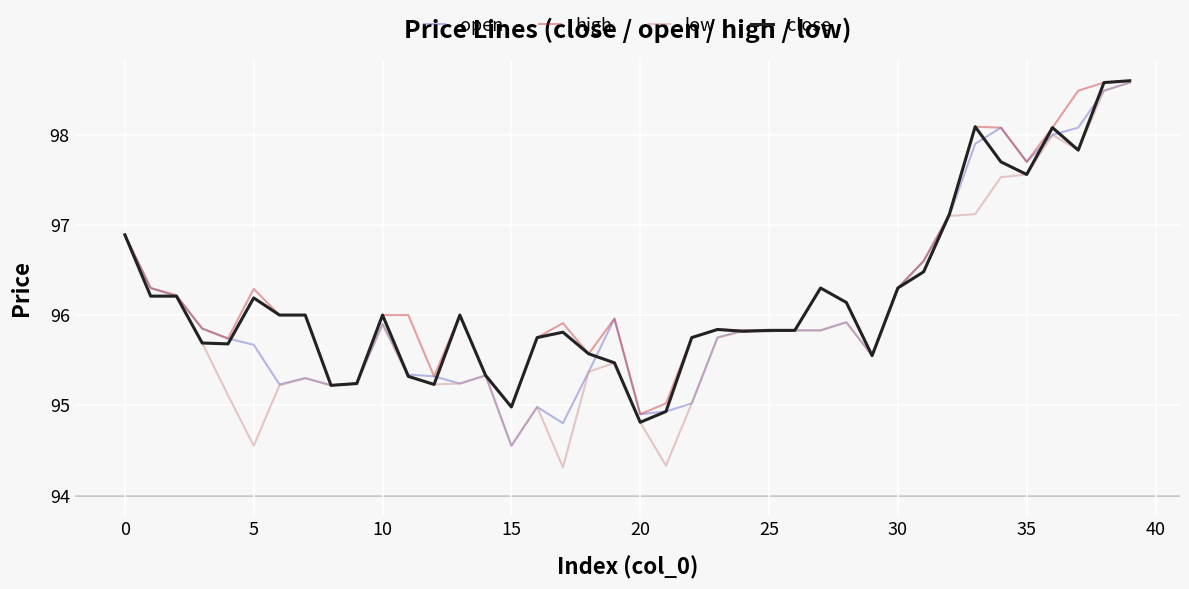

Which series has the largest range (max minus min)?

low